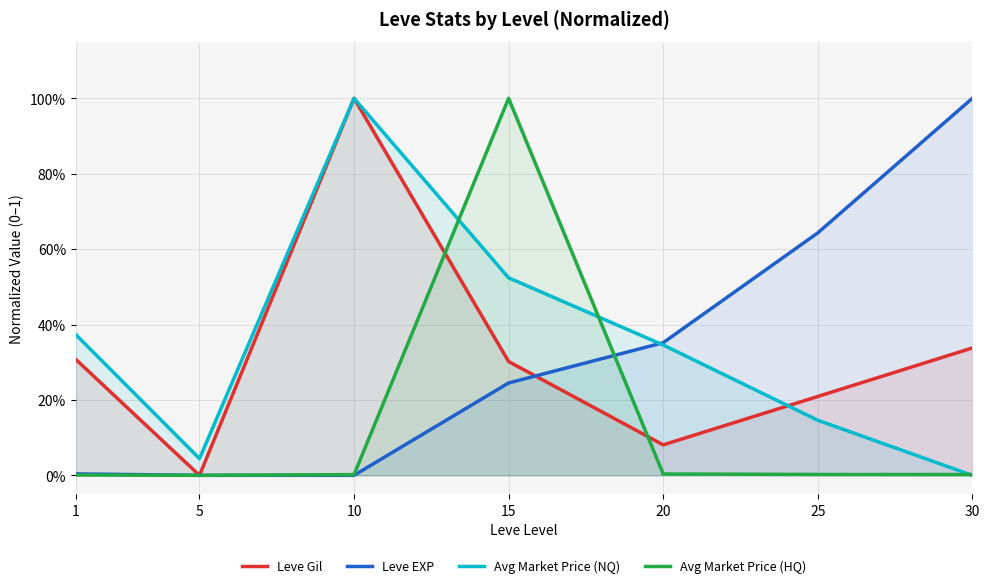

How many lines are shown in the chart?

4